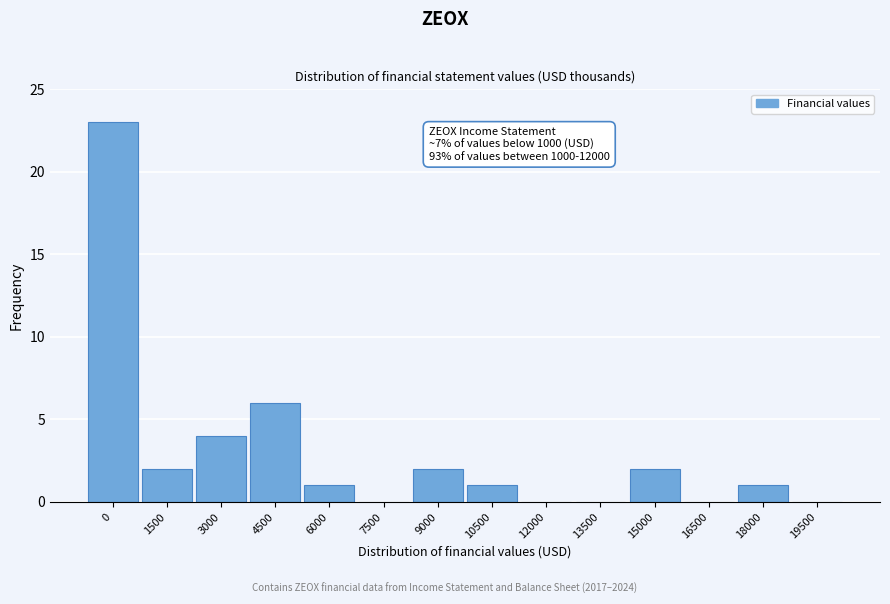

Reading left to right, transcribe all the data shown in this chart.

0=23	1500=2	3000=4	4500=6	6000=1	7500=0	9000=2	10500=1	12000=0	13500=0	15000=2	16500=0	18000=1	19500=0